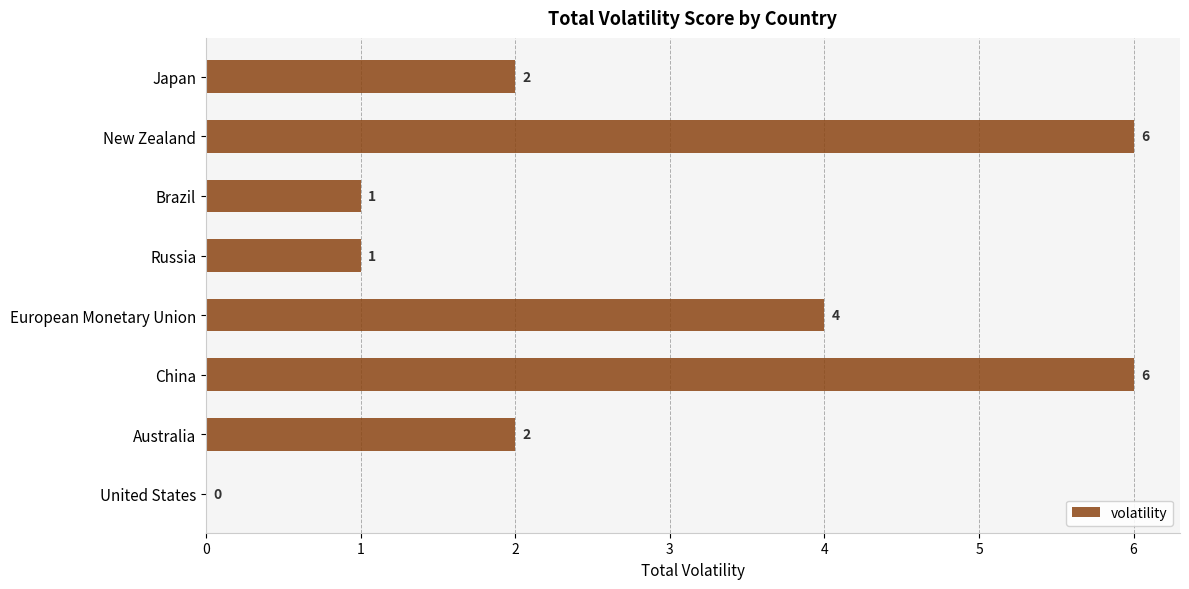

What is the change in value from Australia to European Monetary Union?

+2